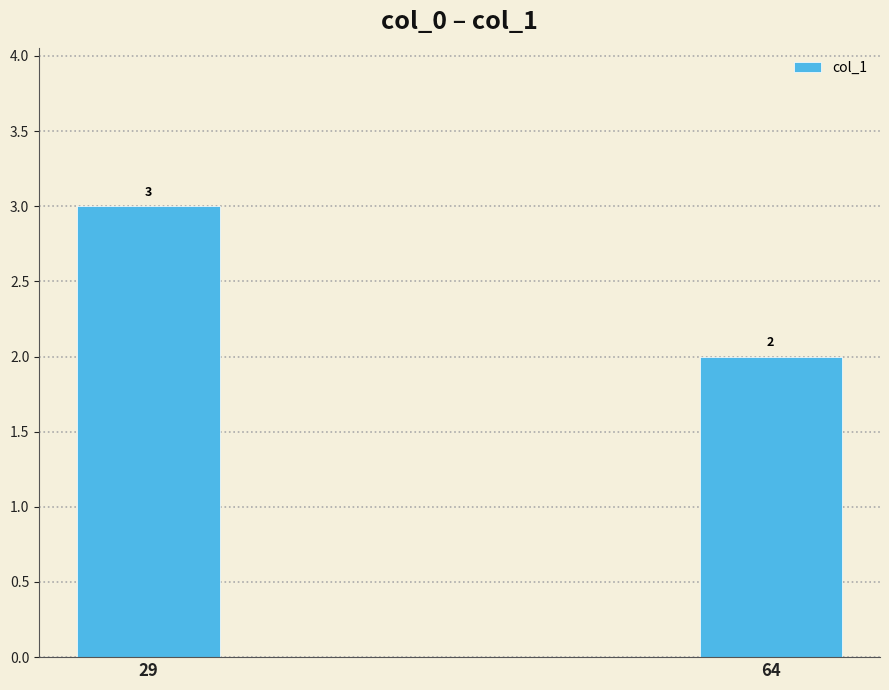

What is the difference between the maximum and minimum values?

1